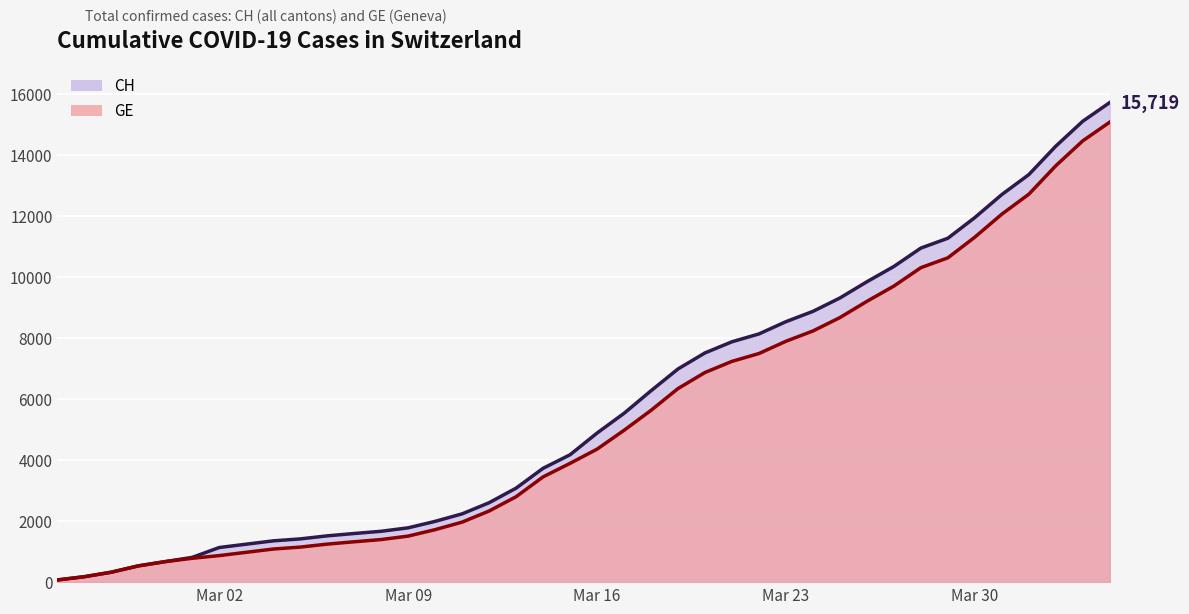

What is the minimum value for CH (line)?

72